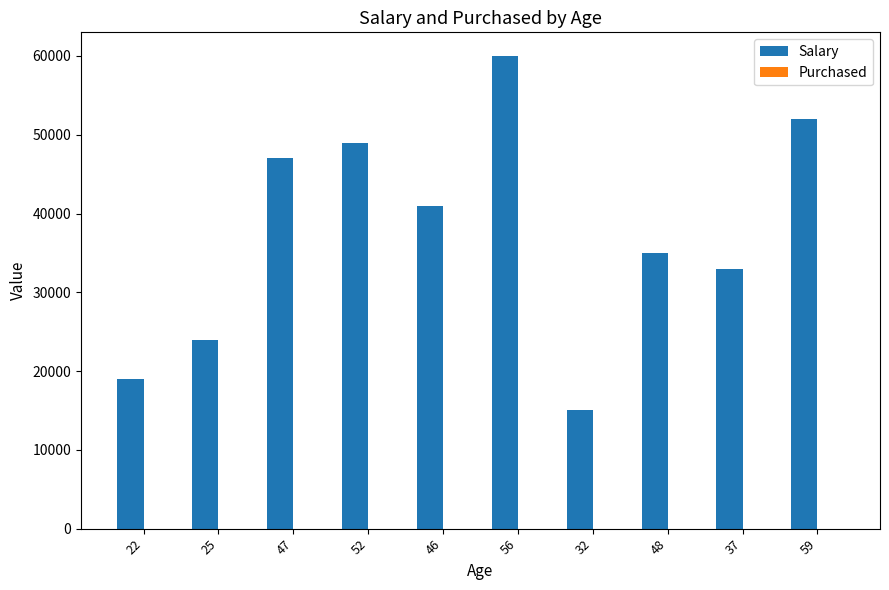

Between 22 and 37, which series saw the biggest shift?

Salary